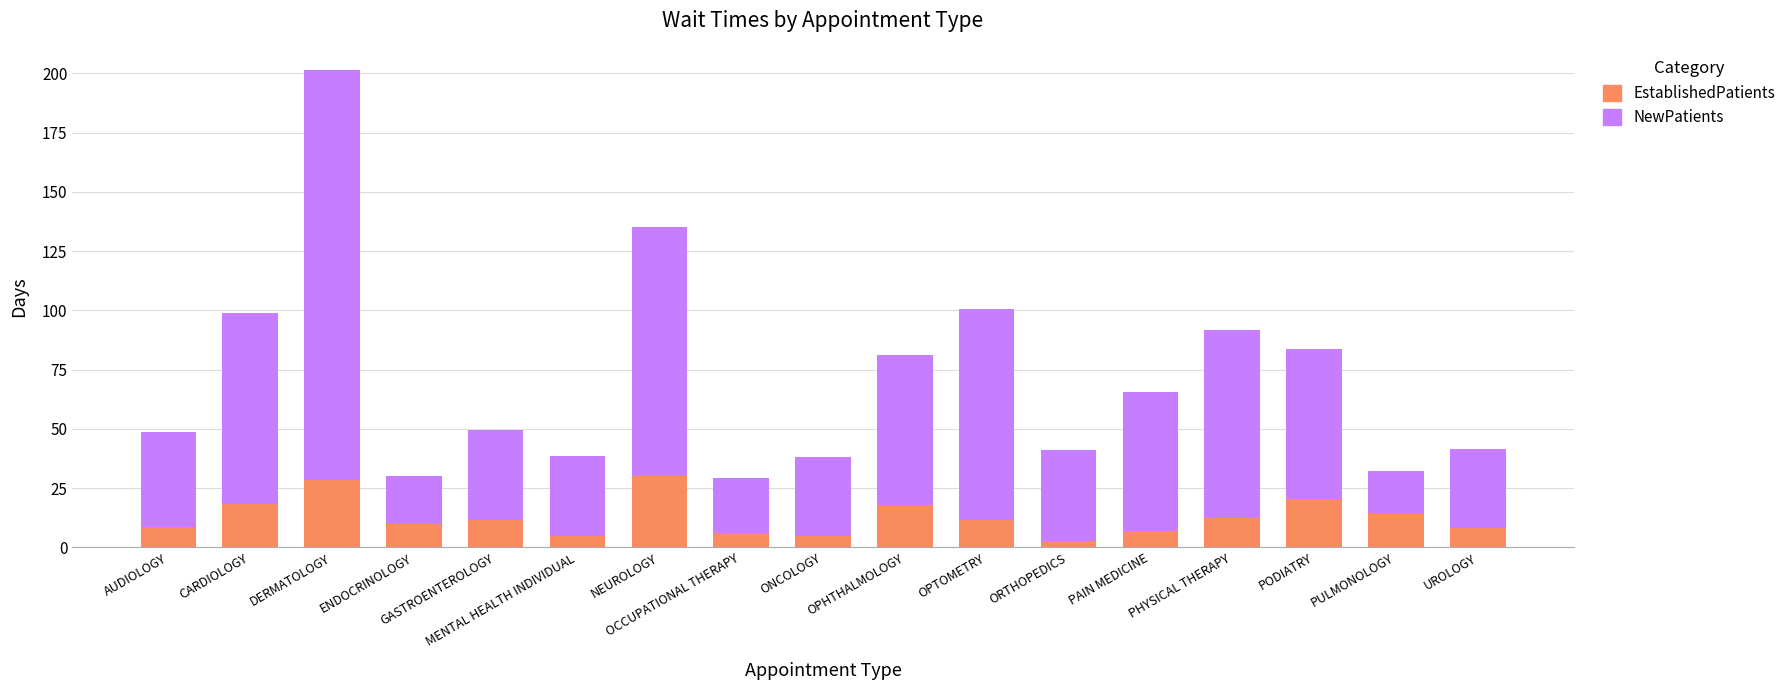

What is the approximate value of EstablishedPatients at ONCOLOGY?

4.8